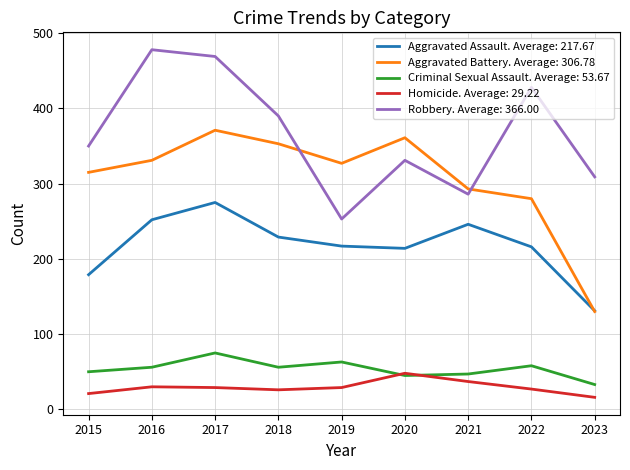

True or false: Homicide. Average: 29.22 and Aggravated Assault. Average: 217.67 intersect in this chart.

False